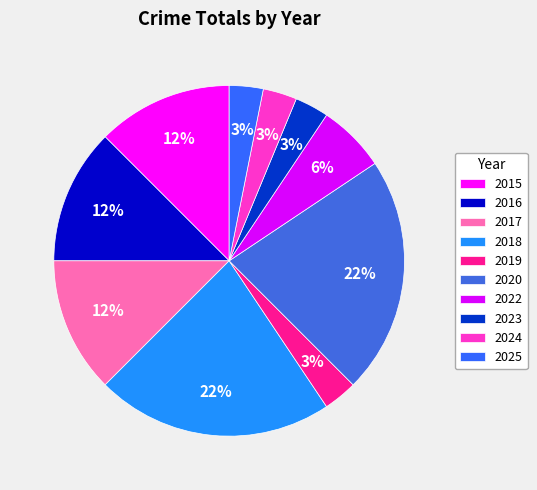

Count the number of slices in the pie.

10